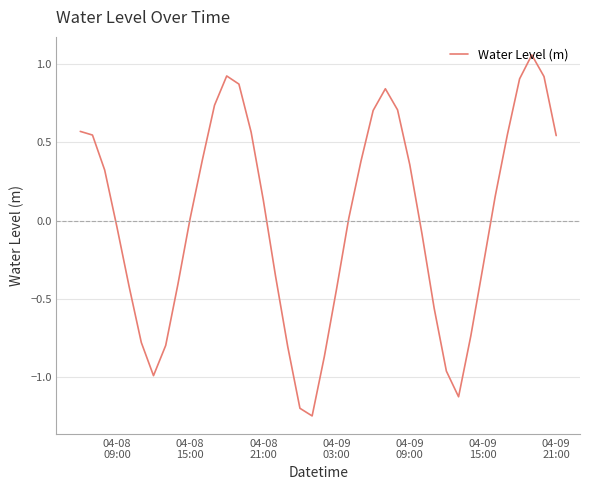

What is the difference between the maximum and minimum values?

2.3